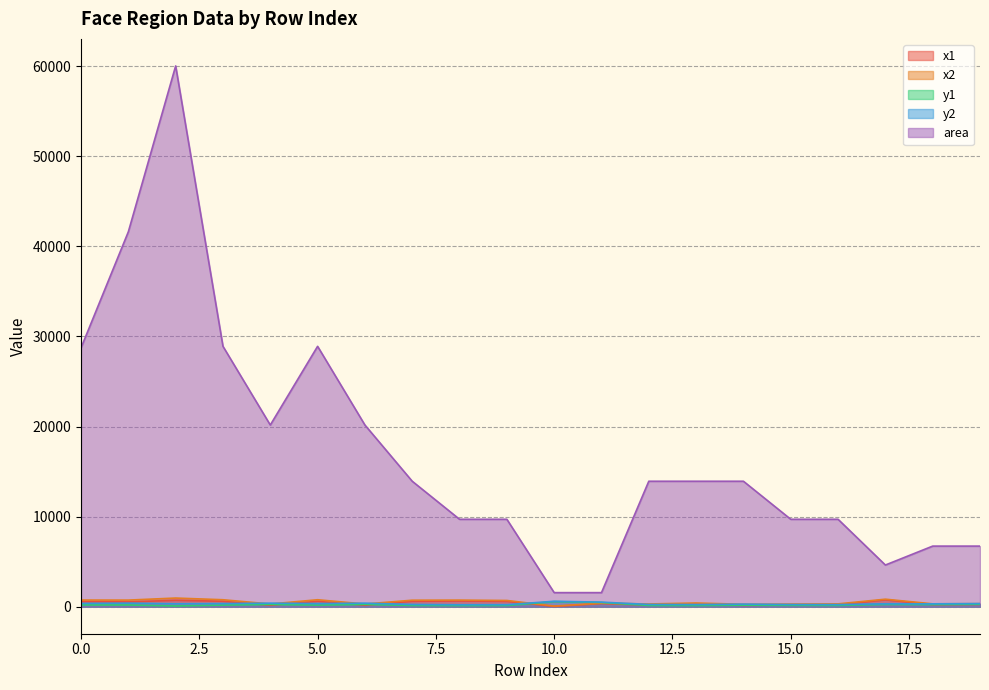

Reading left to right, transcribe all the data shown in this chart.

x1: 0=566	1=527	2=713	3=600	4=157	5=600	6=157	7=601	8=631	9=591	10=29	11=349	12=183	13=291	14=147	15=193	16=213	17=763	18=235	19=252
x2: 0=735	1=731	2=958	3=770	4=299	5=770	6=299	7=719	8=730	9=690	10=68	11=388	12=301	13=409	14=265	15=292	16=312	17=831	18=317	19=334
y1: 0=194	1=189	2=79	3=177	4=249	5=177	6=249	7=133	8=117	9=127	10=561	11=465	12=133	13=121	14=169	15=147	16=137	17=253	18=234	19=267
y2: 0=364	1=393	2=324	3=347	4=391	5=347	6=391	7=251	8=215	9=225	10=601	11=505	12=251	13=239	14=287	15=245	16=235	17=321	18=316	19=349
area: 0=28730	1=41616	2=60025	3=28900	4=20164	5=28900	6=20164	7=13924	8=9702	9=9702	10=1560	11=1560	12=13924	13=13924	14=13924	15=9702	16=9702	17=4624	18=6724	19=6724